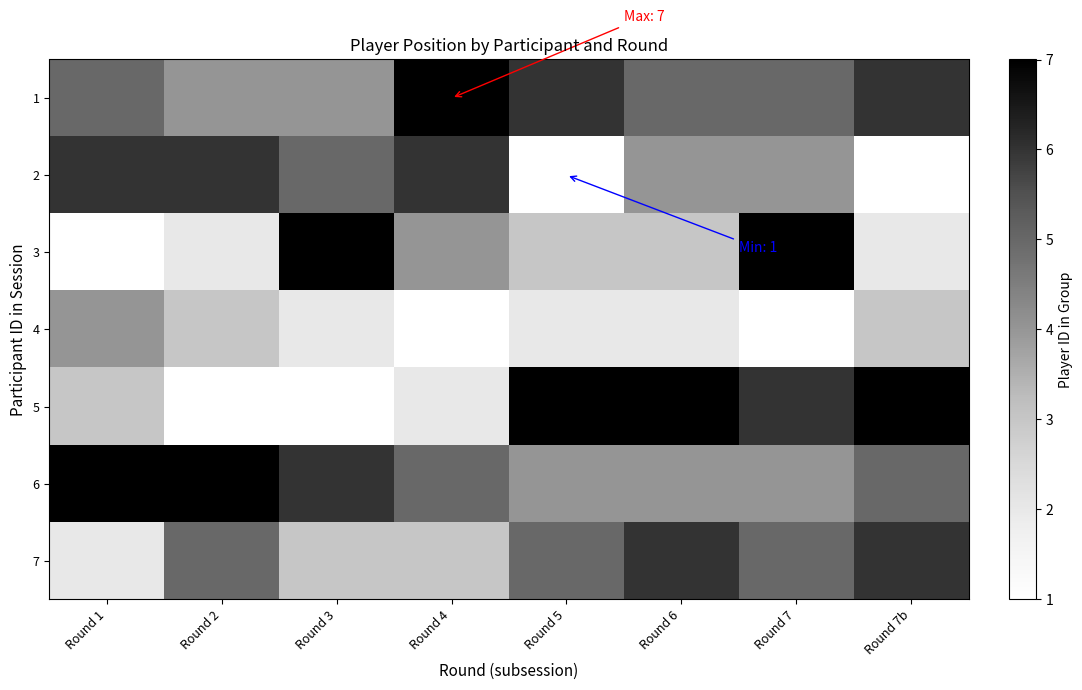

Which category has the lowest value in the 1 series?

Round 2